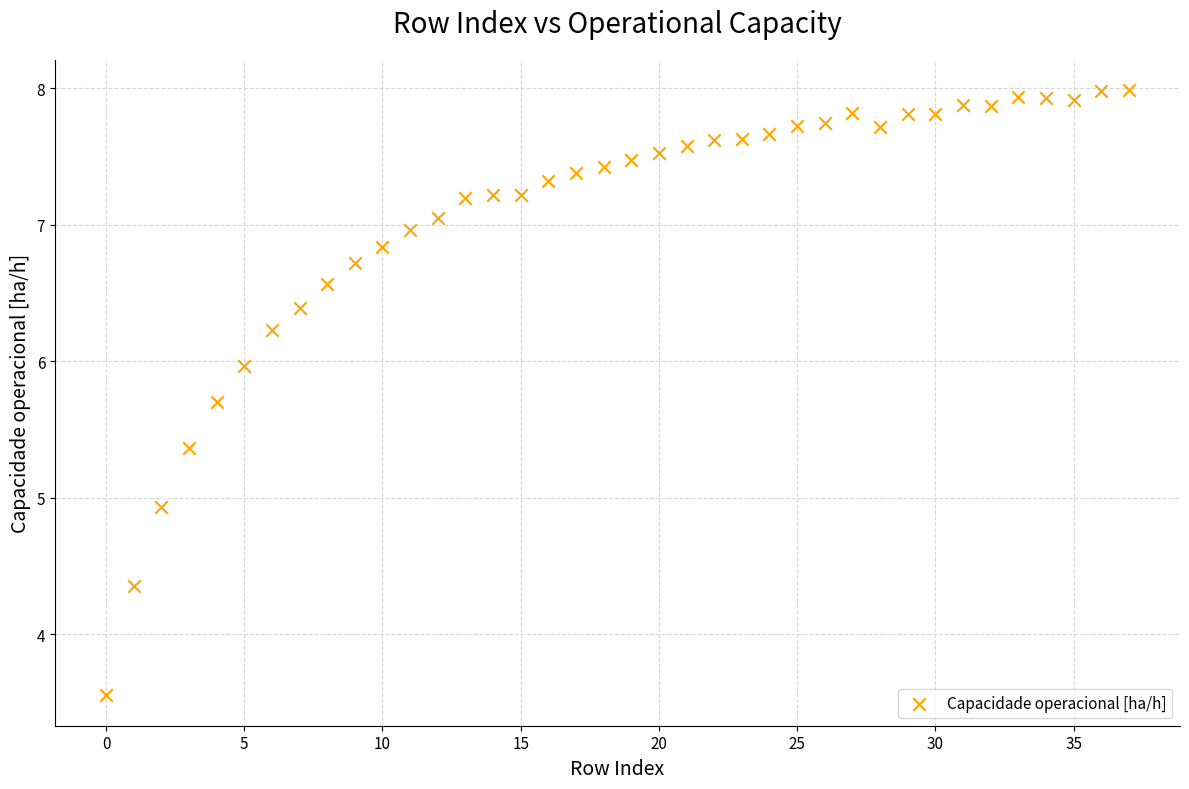

What is the range of Y values (max minus min)?

4.4